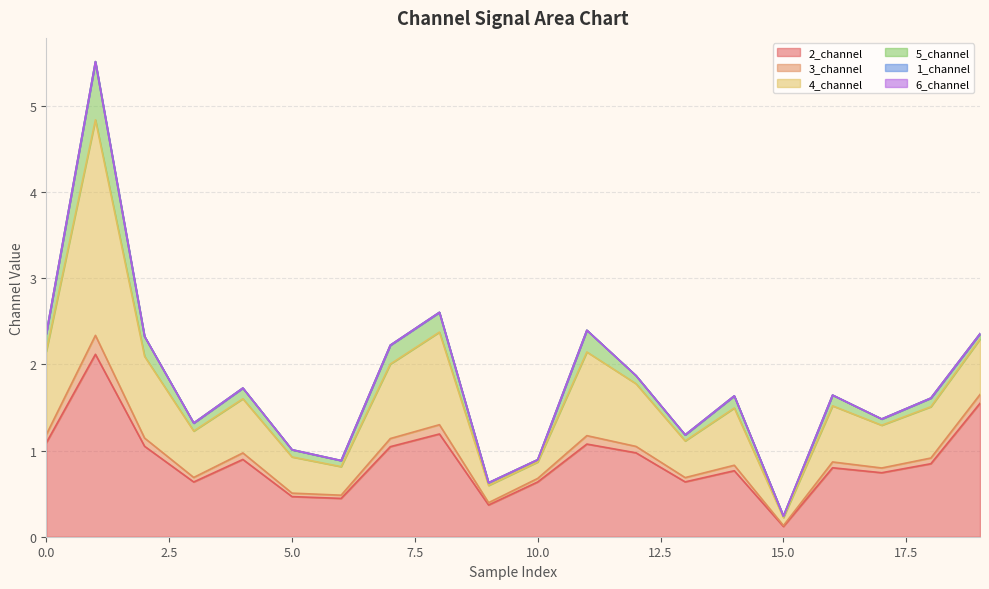

True or false: 3_channel has more than 2 interior local peaks.

True